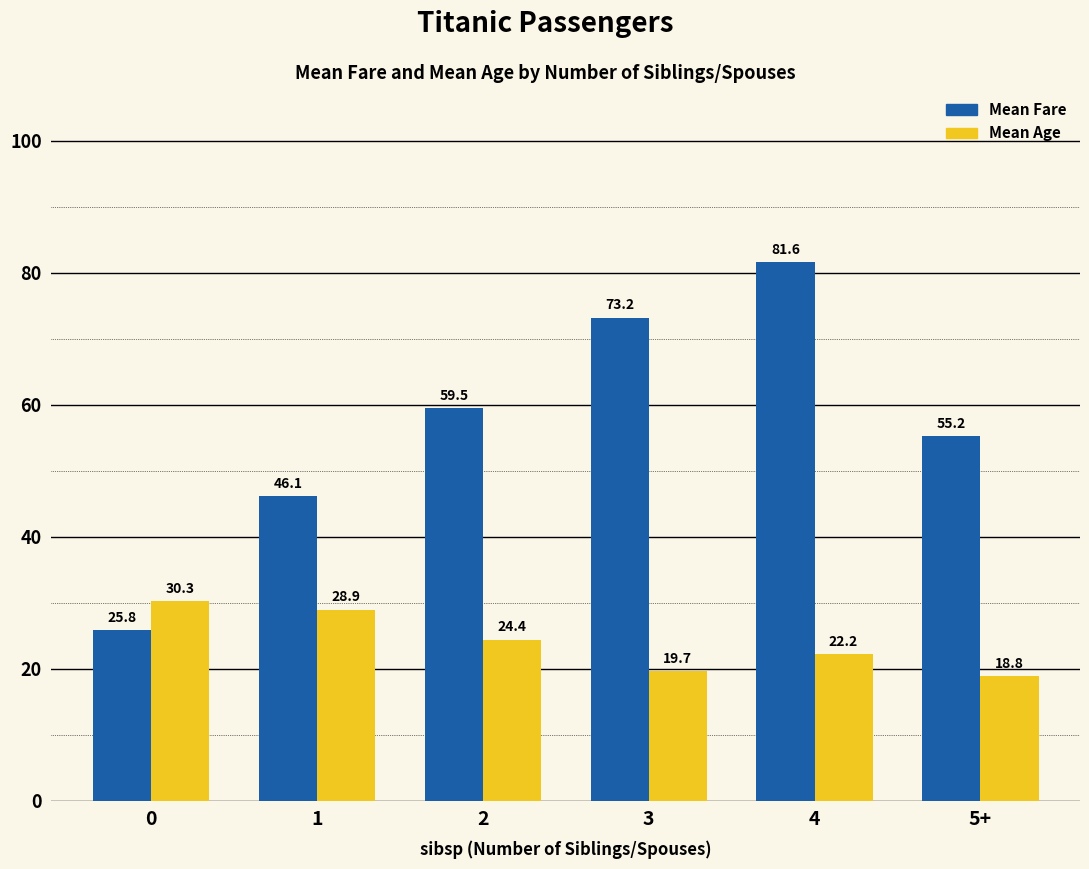

At which category is the sum across all series the highest?

4